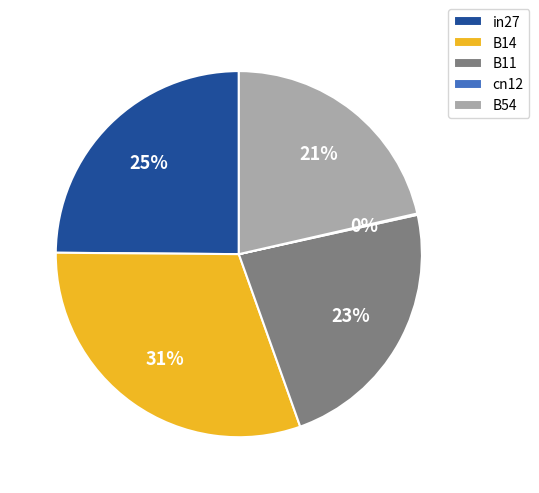

To the nearest percent, what is the combined percentage of B54 and in27?

46%